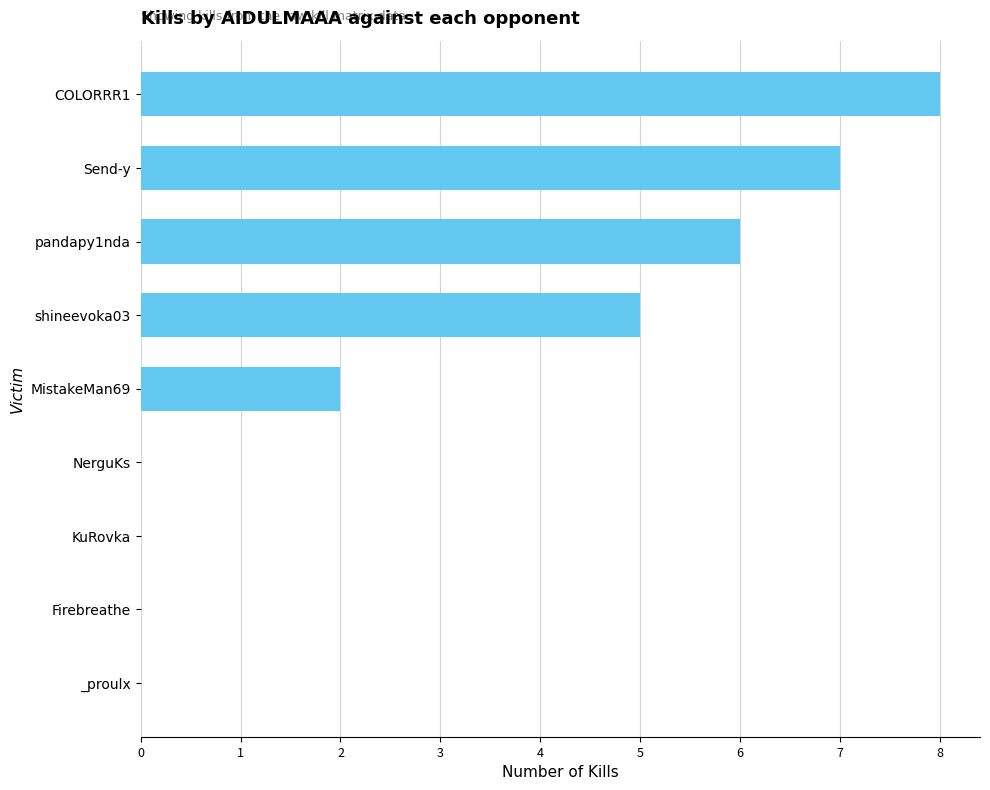

Are the bars horizontal?

Yes